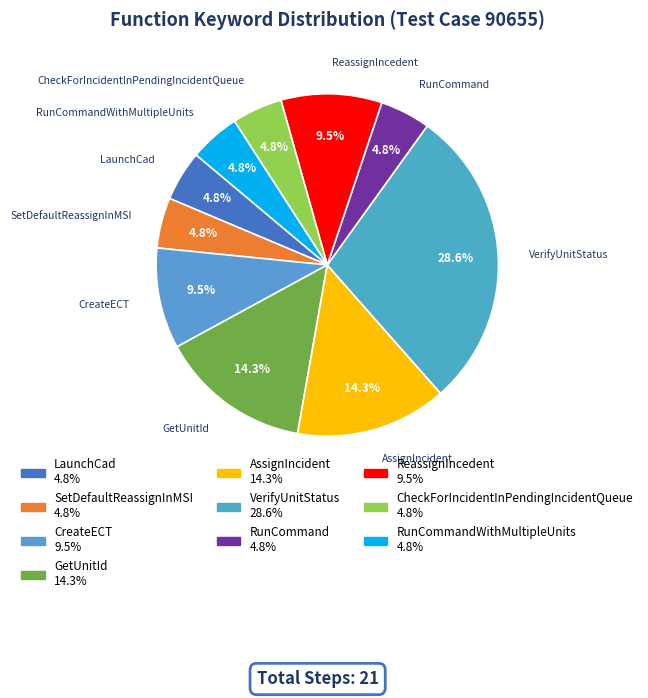

Count the number of slices in the pie.

10